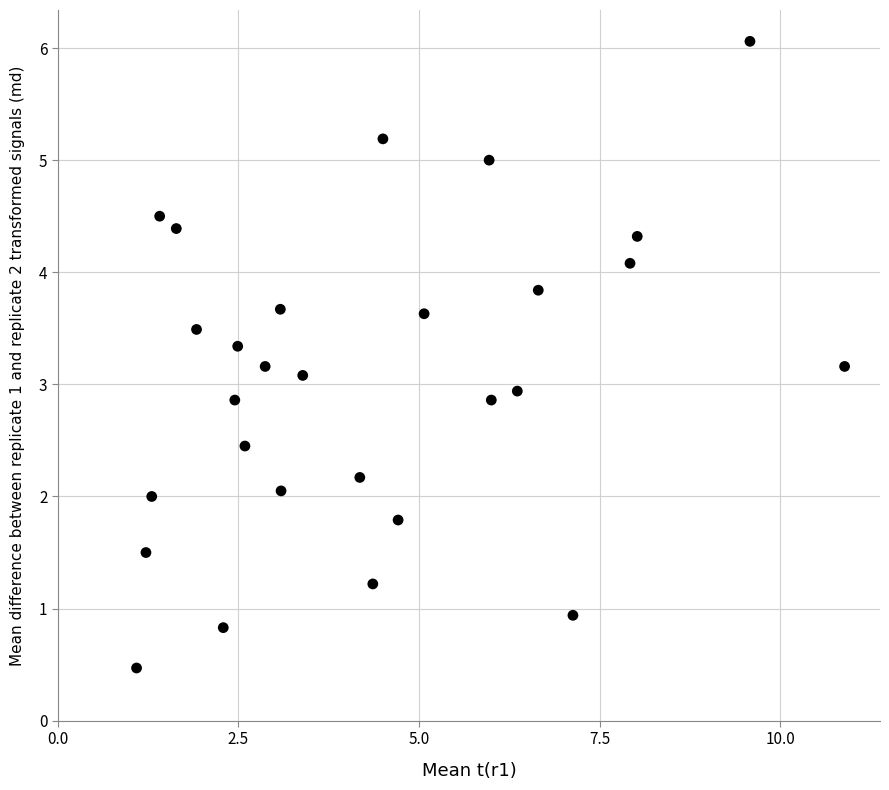

What is the range of X values (max minus min)?

9.8